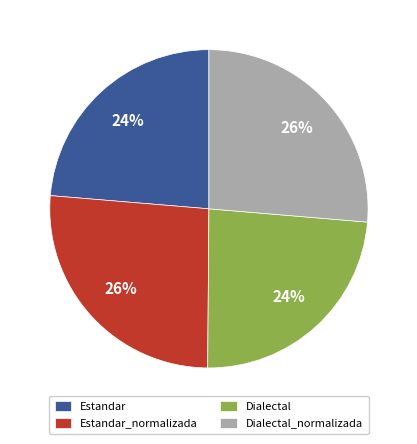

Is there a majority slice in this chart?

No